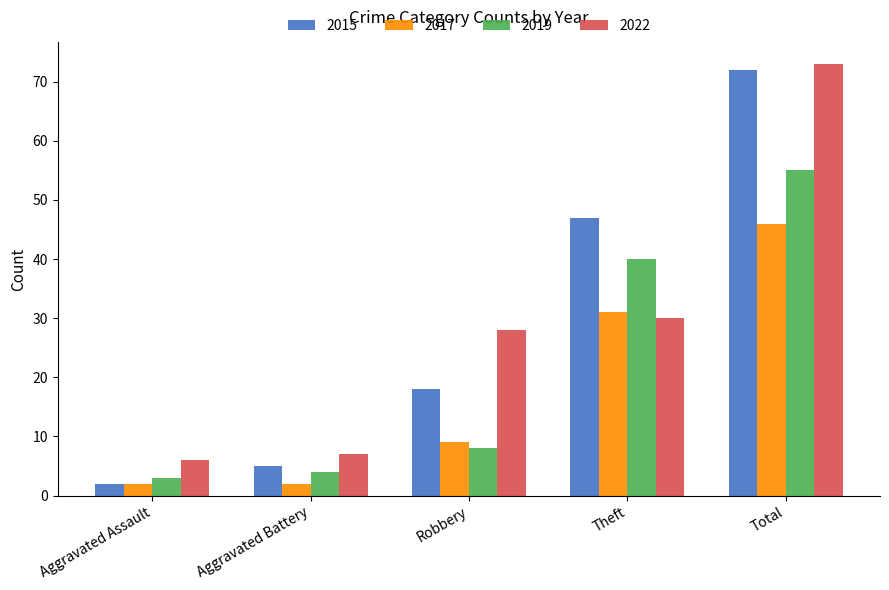

Reading right to left, what are all the values shown in this chart?

2015: 72	47	18	5	2
2017: 46	31	9	2	2
2019: 55	40	8	4	3
2022: 73	30	28	7	6